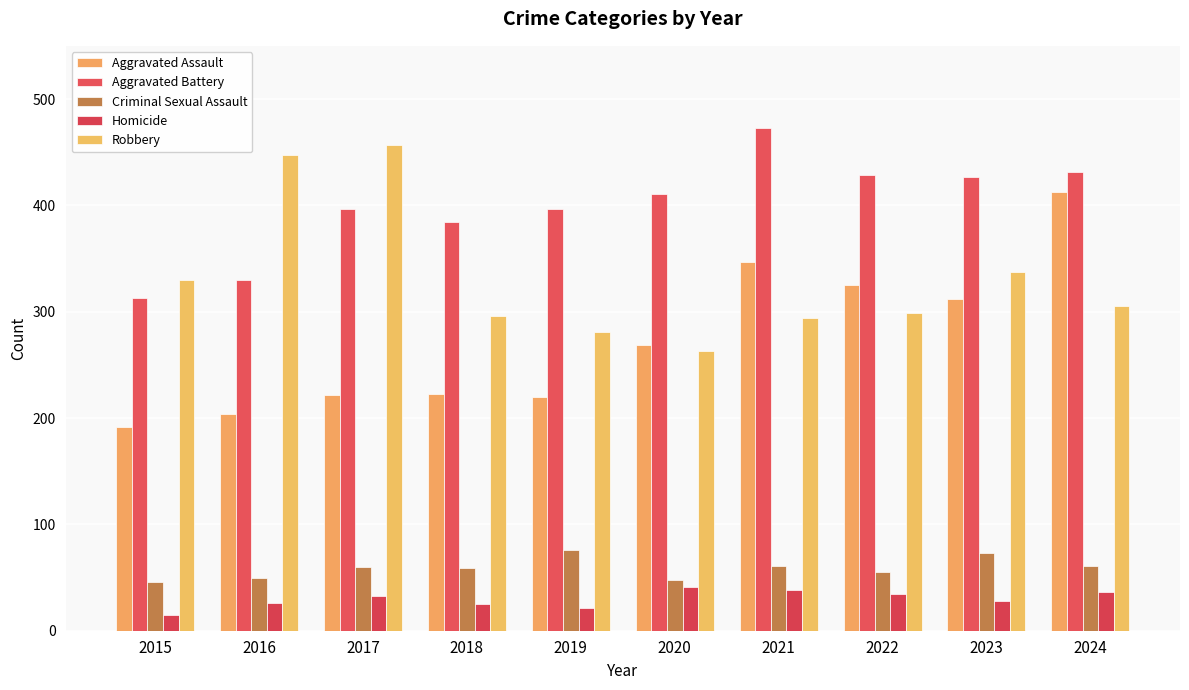

What is the average value of the Homicide series?

30